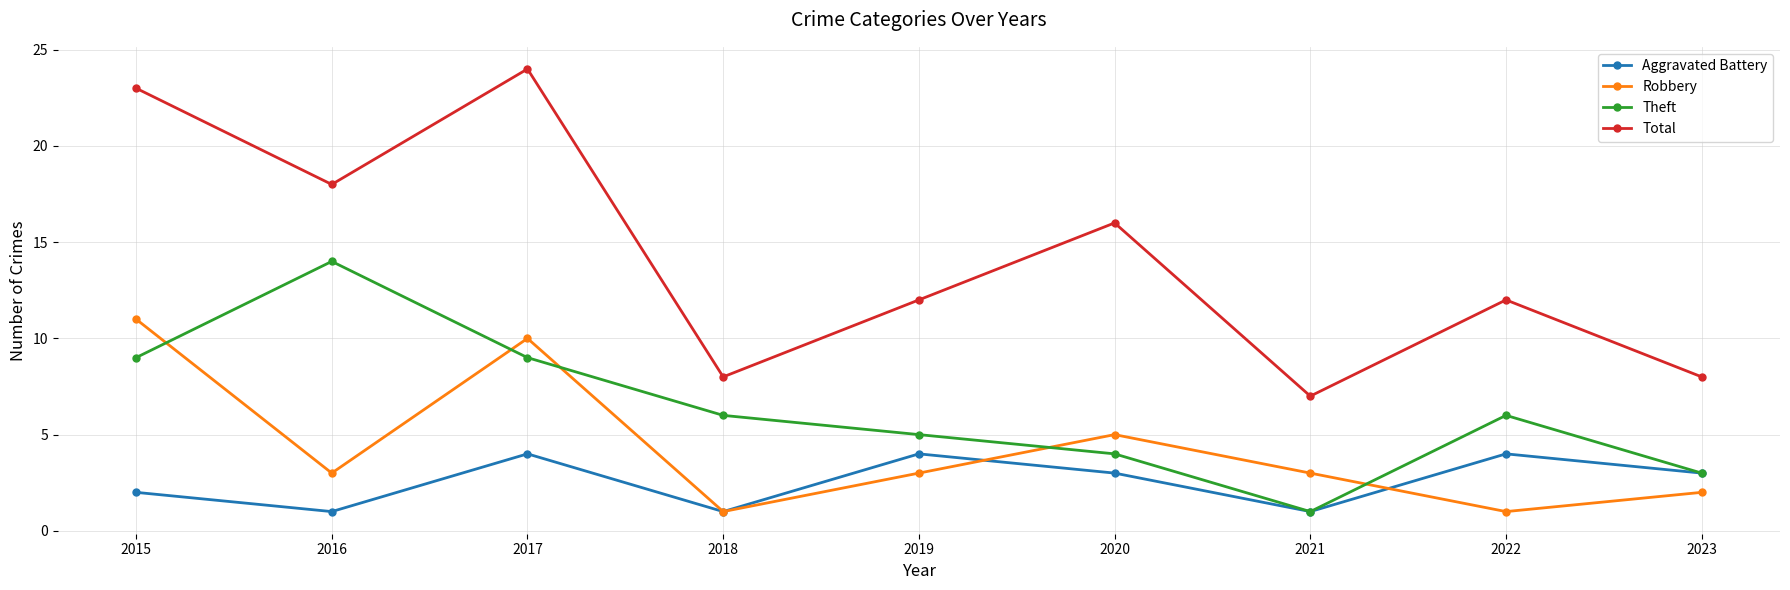

What is the difference between the Total values at 2017 and 2020?

8